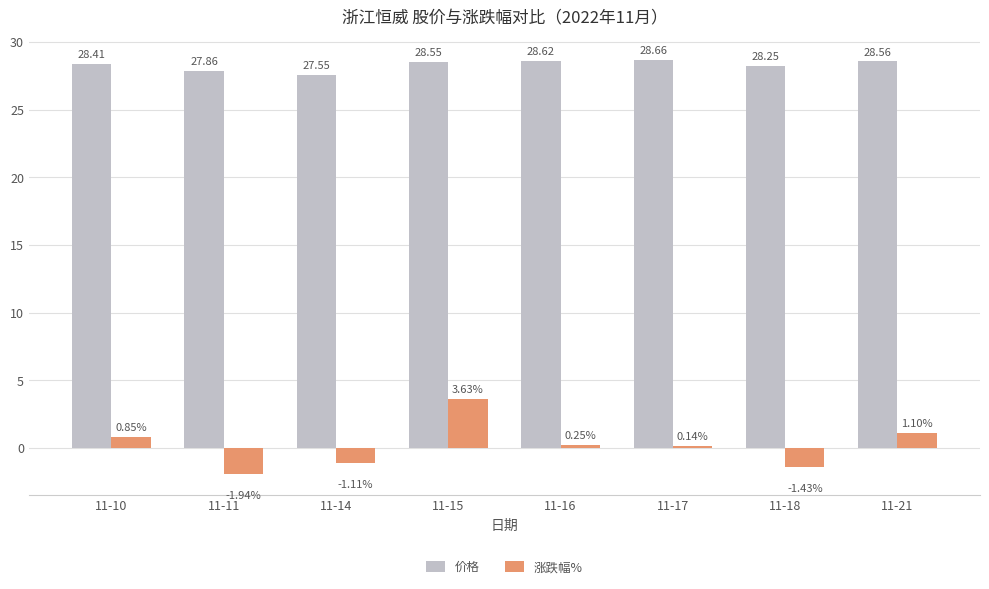

How many bars are there in each group?

2